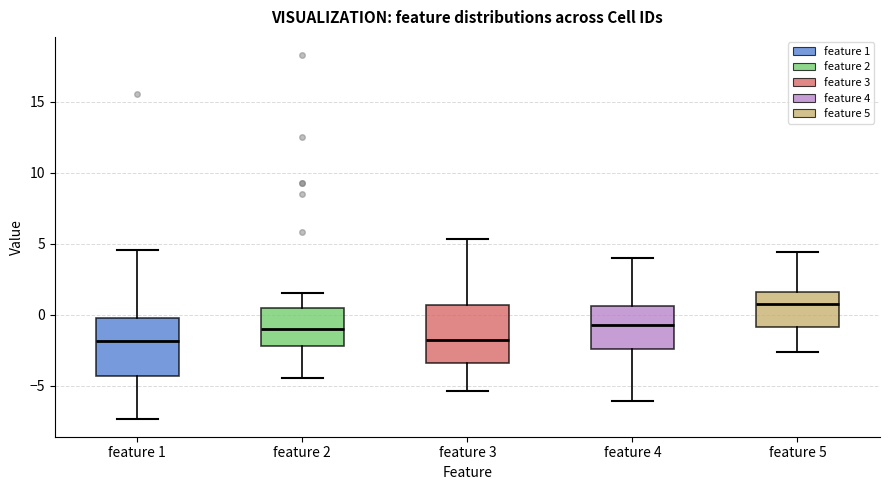

Reading left to right, read every box against the y-axis: the position of its median line, the range the box covers, and the ends of its whiskers. The values are not printed on the chart, so give them approximately, as read against the axis.

feature 1: median -2.0, box -4.5 to 0.0, whiskers -7.5 to 4.5
feature 2: median -1.0, box -2.0 to 0.5, whiskers -4.5 to 1.5
feature 3: median -2.0, box -3.5 to 0.5, whiskers -5.5 to 5.5
feature 4: median -0.5, box -2.5 to 0.5, whiskers -6.0 to 4.0
feature 5: median 0.5, box -1.0 to 1.5, whiskers -2.5 to 4.5